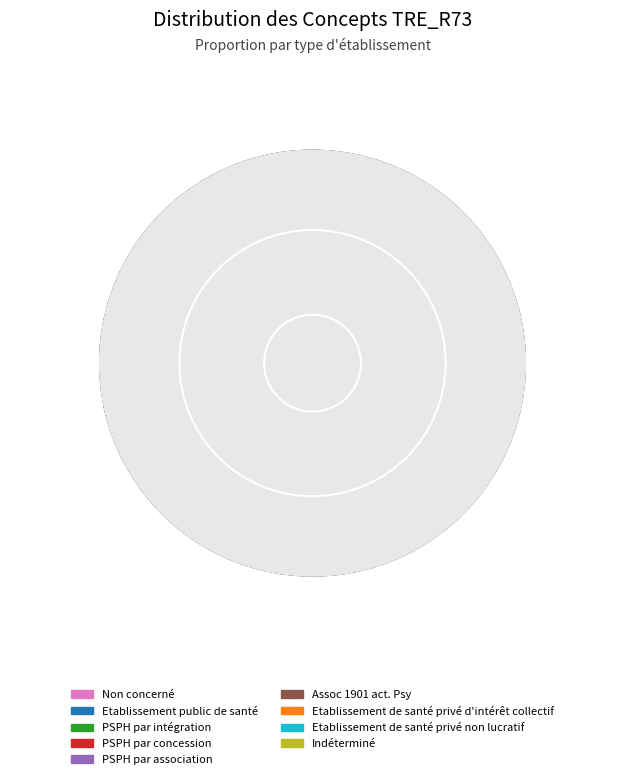

Rank the categories by value from lowest to highest.

Non concerné, Etablissement public de santé, PSPH par intégration, PSPH par concession, PSPH par association, Assoc 1901 act. Psy, Etablissement de santé privé d'intérêt collectif, Etablissement de santé privé non lucratif, Indéterminé